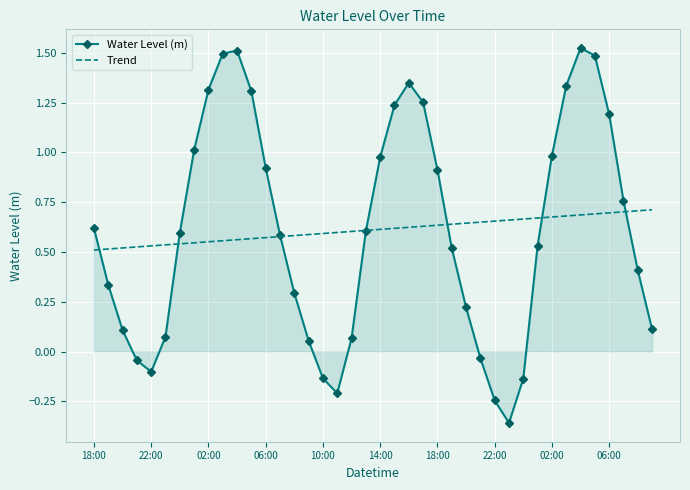

Which series has the widest spread of values?

Water Level (m)